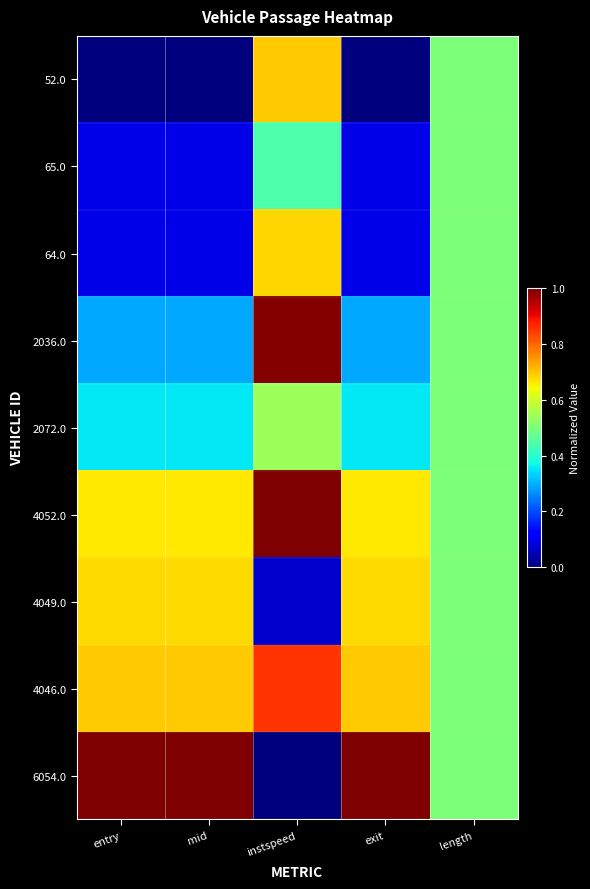

Which has a higher value, exit or length?

length